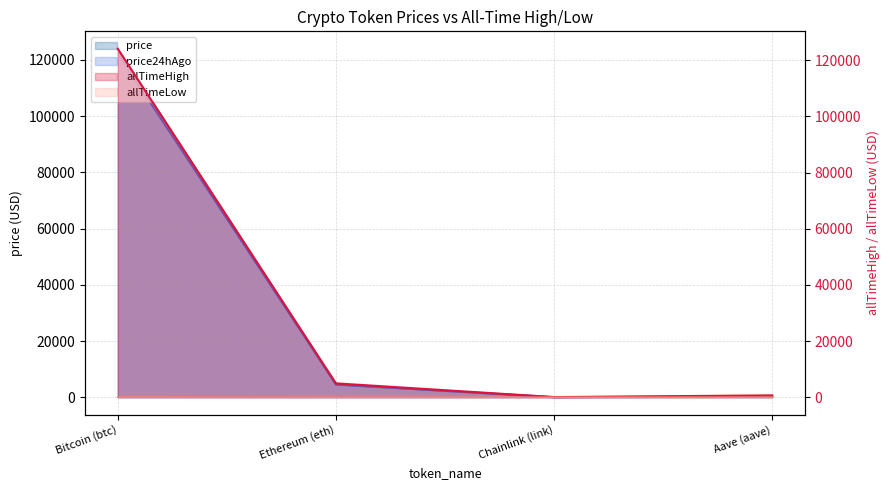

What is the total value across all series at Aave (aave)?

1262.6